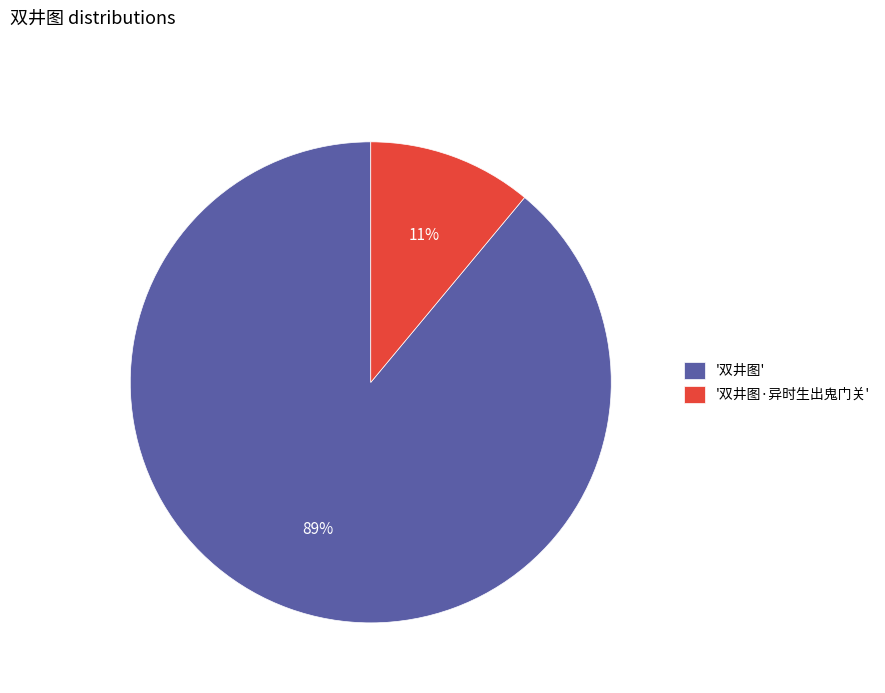

Which slice is the smallest?

'双井图·异时生出鬼门关'